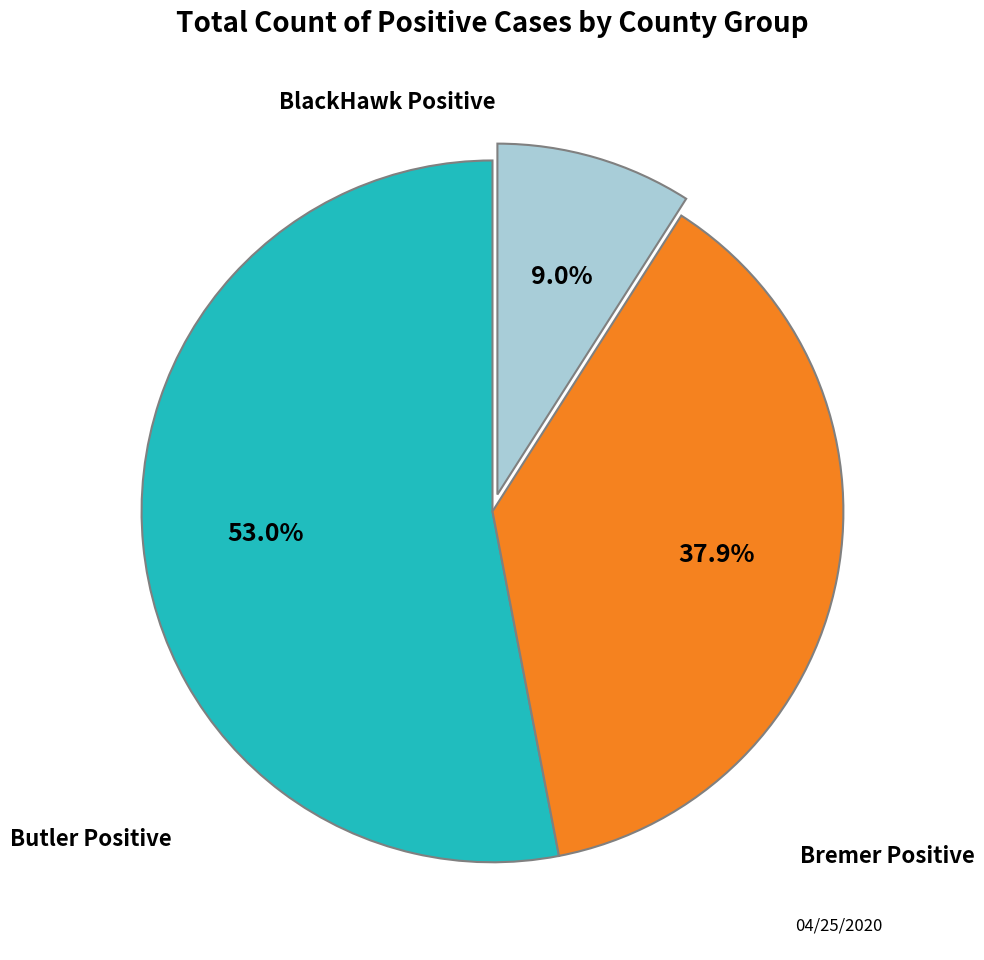

Is there any slice that represents more than half of the pie?

Yes